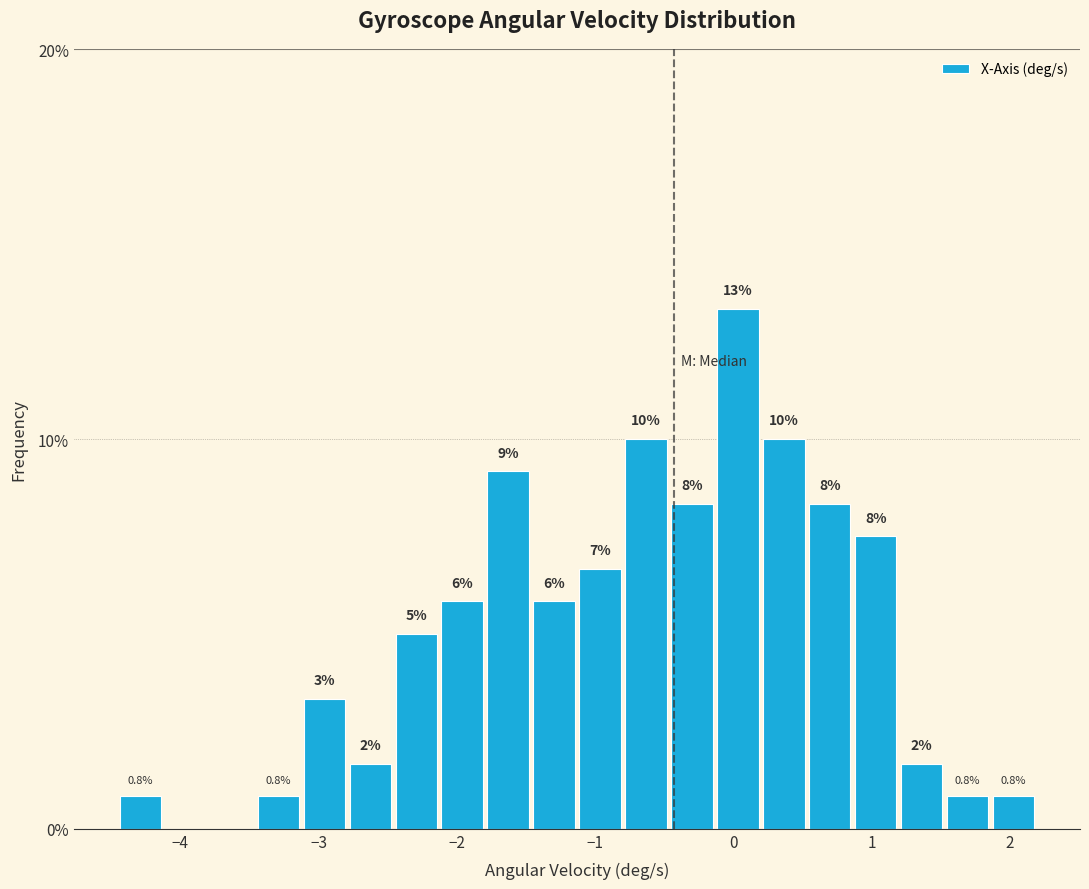

Read against the x-axis, roughly where is the centre of the tallest bar?

0.0